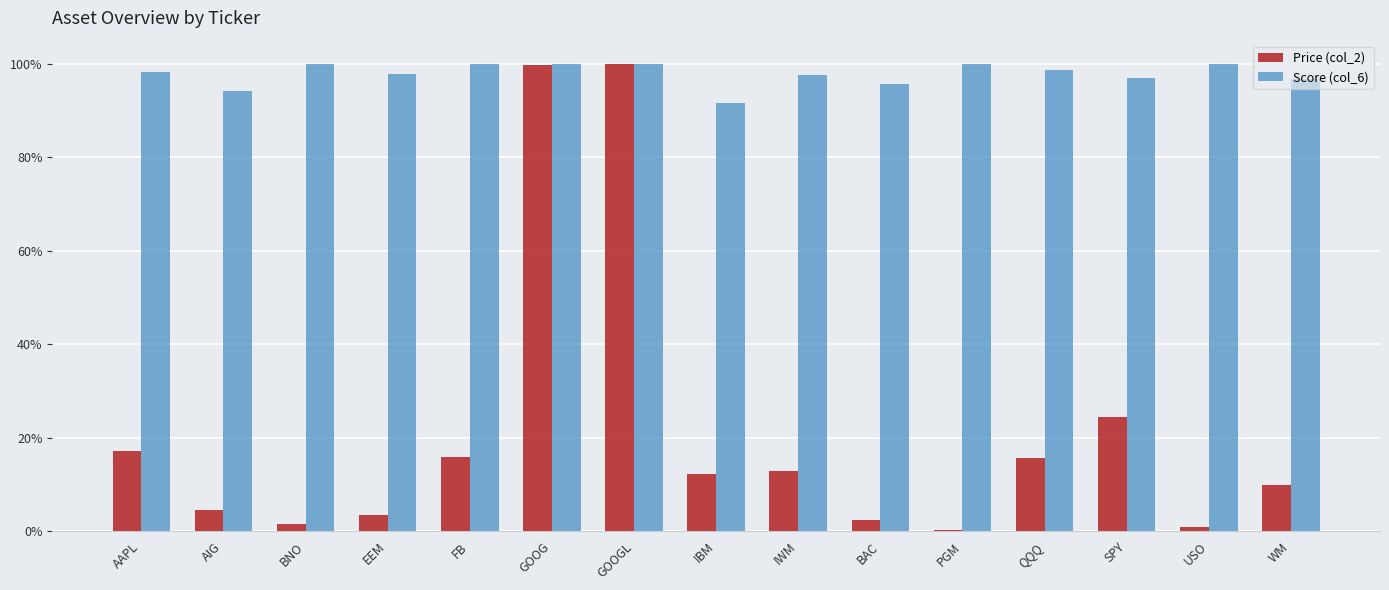

What are all the series names shown in the legend?

Price (col_2), Score (col_6)